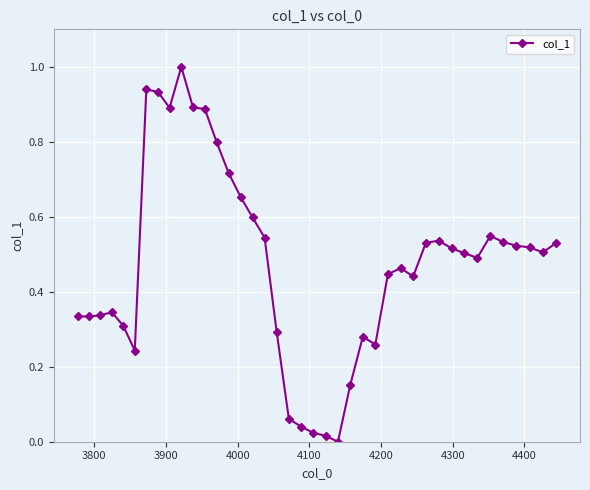

What is the sum of all values?

19.0